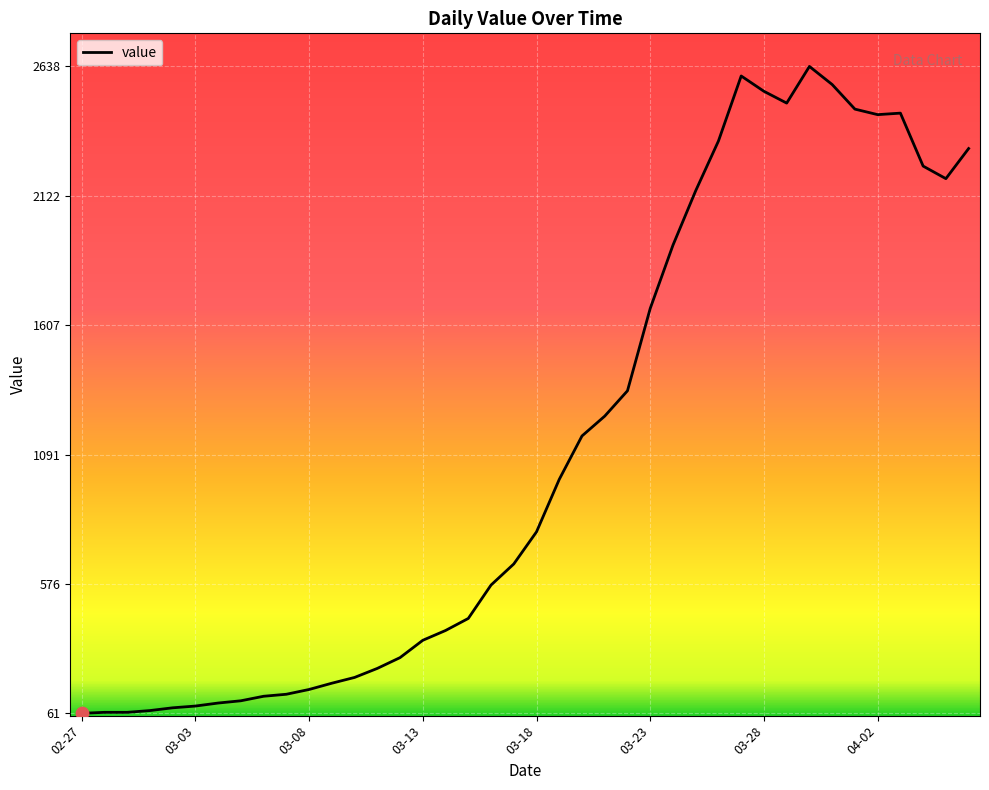

What is the difference between the maximum and minimum values?

2577